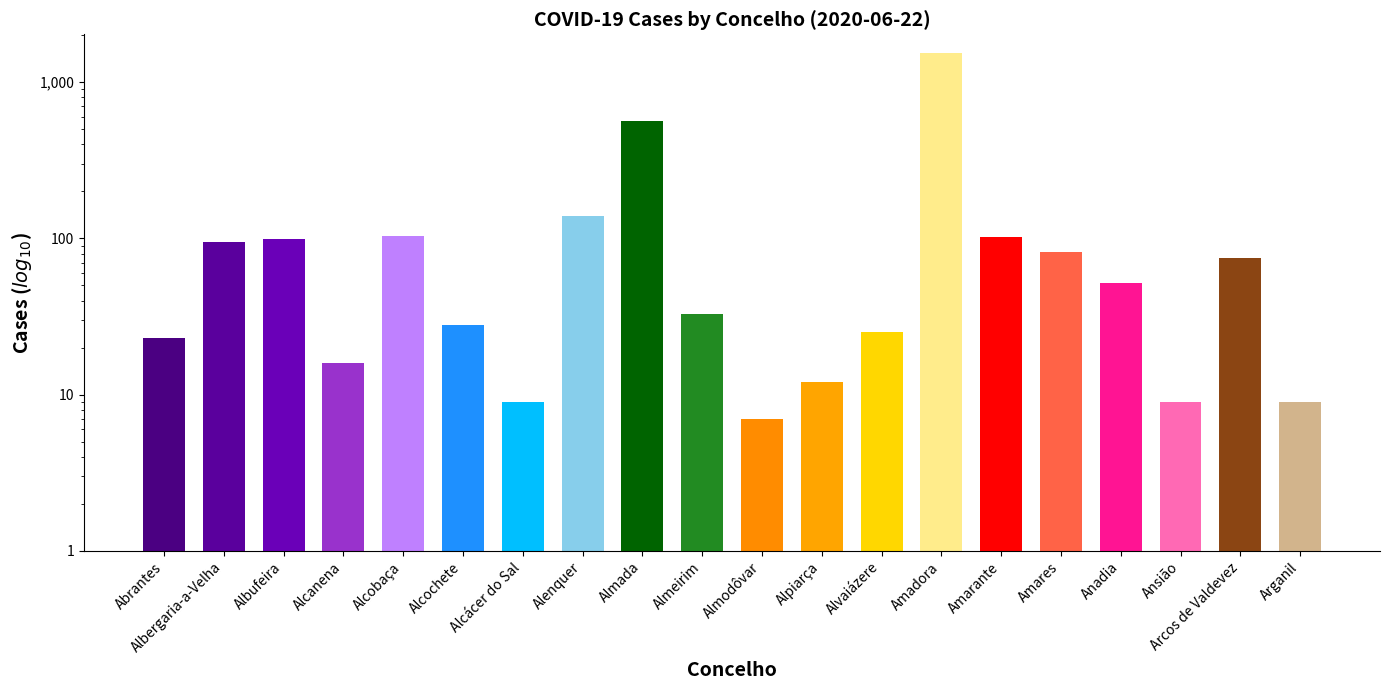

Which category has the lowest value across all series?

Almodôvar